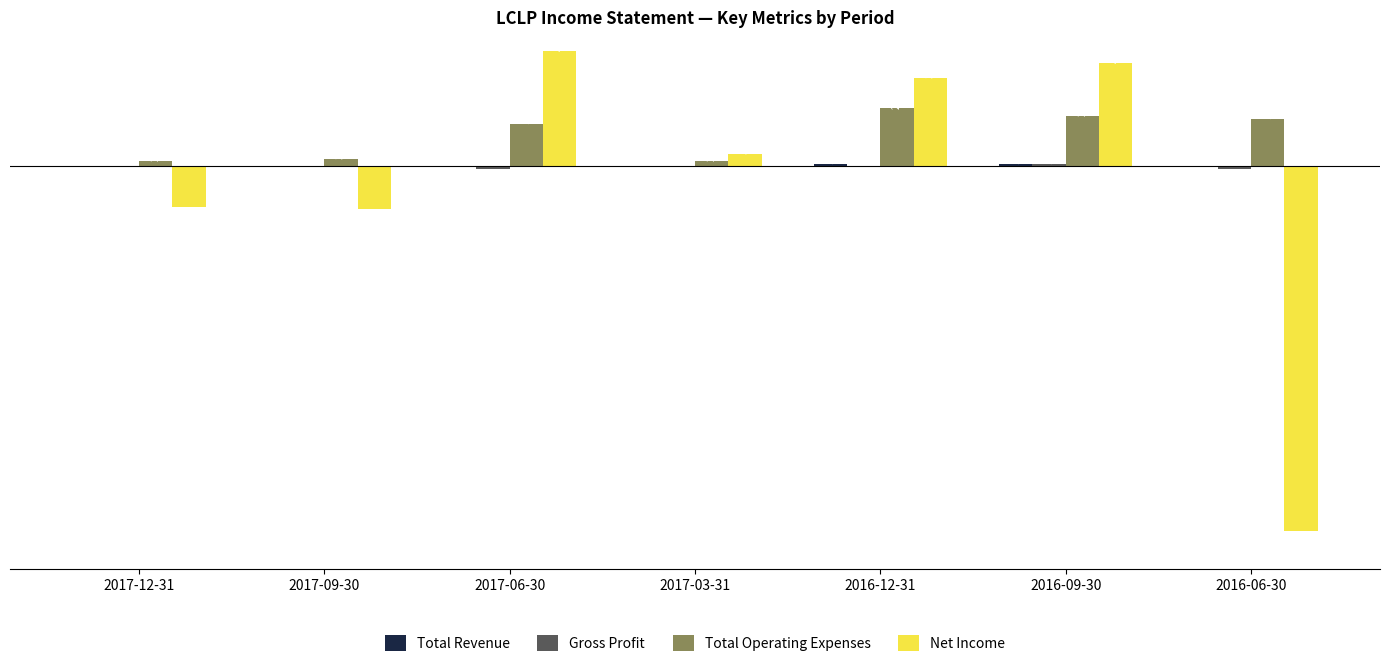

Is the value of Total Operating Expenses at 2016-12-31 greater than the value of Net Income at 2017-03-31?

Yes